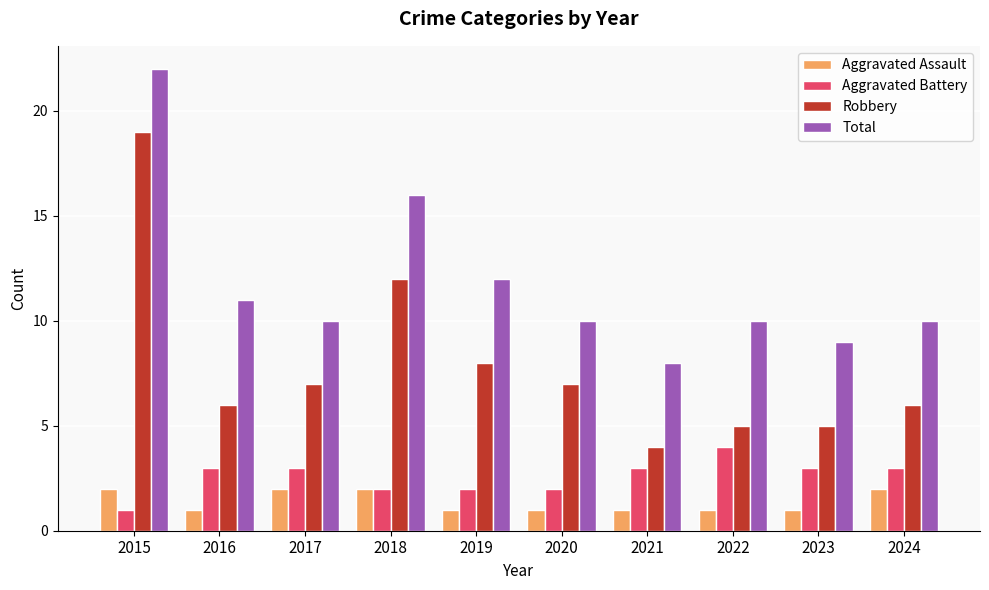

Between 2018 and 2020, which series saw the biggest shift?

Total